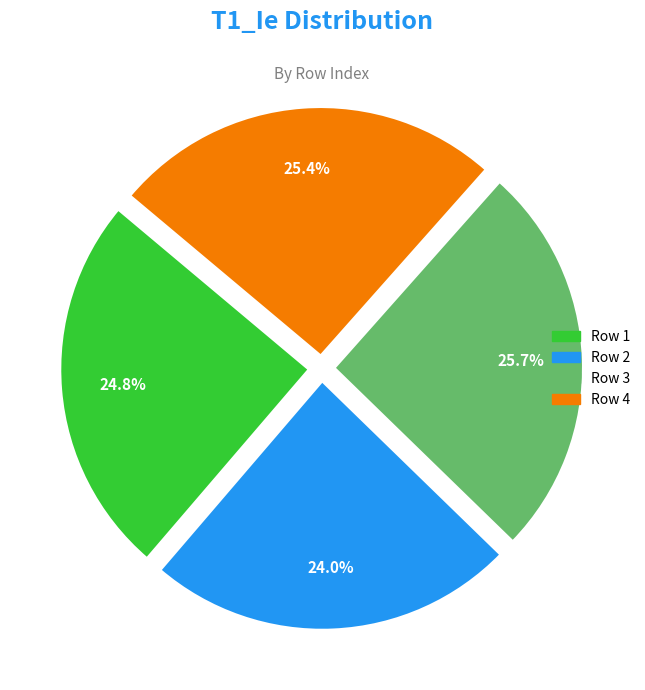

Is there any slice that represents more than half of the pie?

No